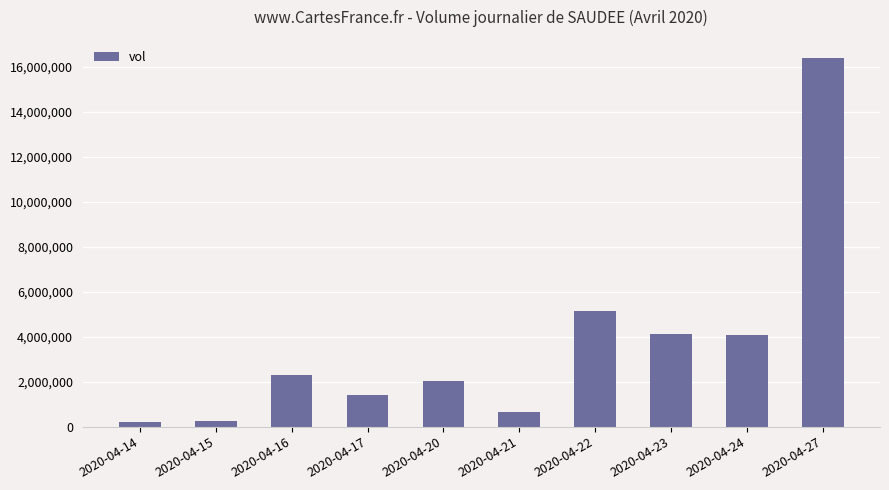

At which category does the chart reach its peak across all series?

2020-04-27